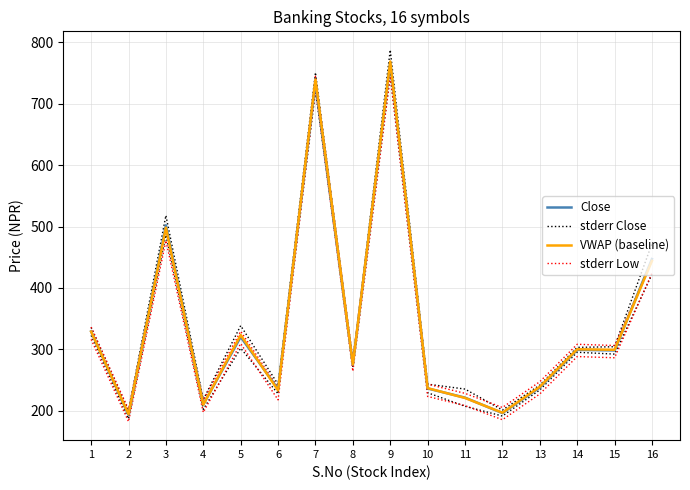

What is the lowest value of the VWAP (baseline) series?

194.0